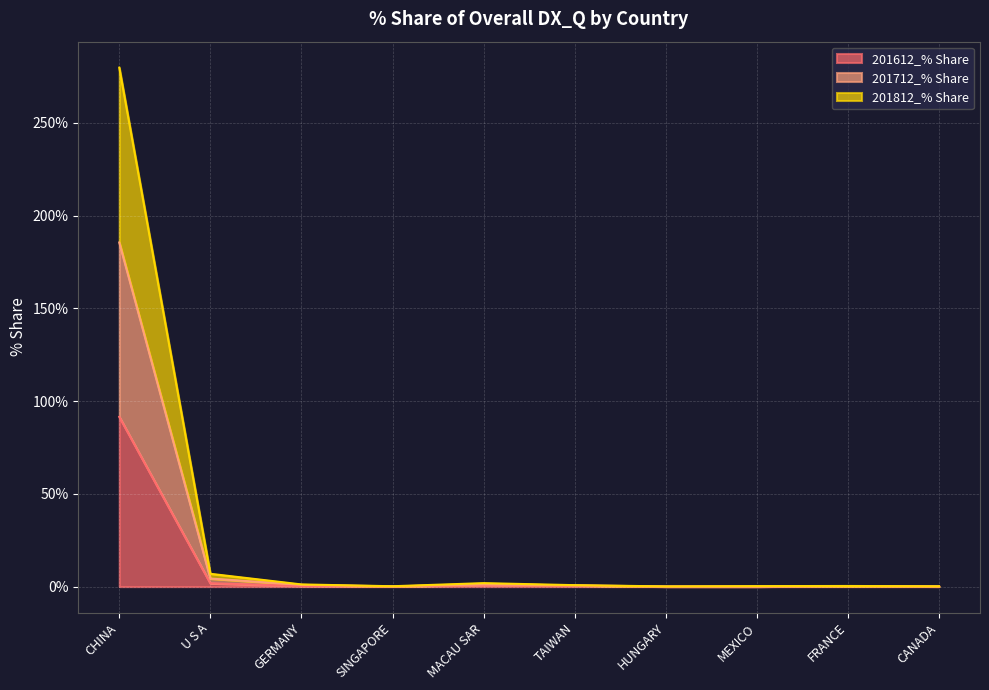

Which category has the lowest value across all series?

HUNGARY